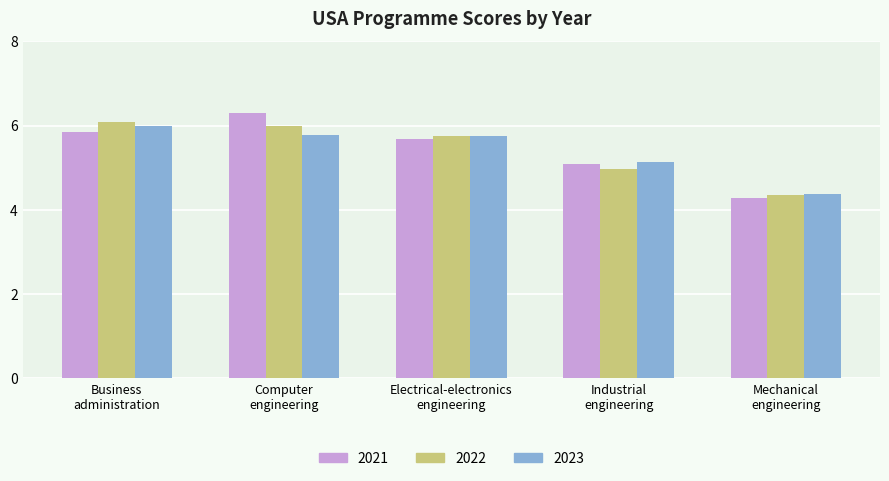

What is the label of the 4th bar from the left?

Industrial
engineering